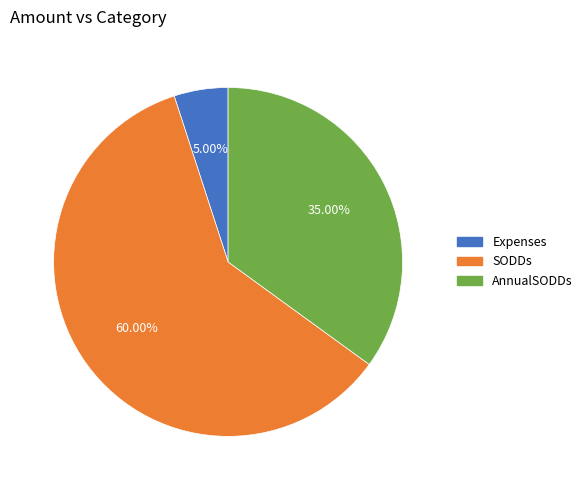

Is there a majority slice in this chart?

Yes